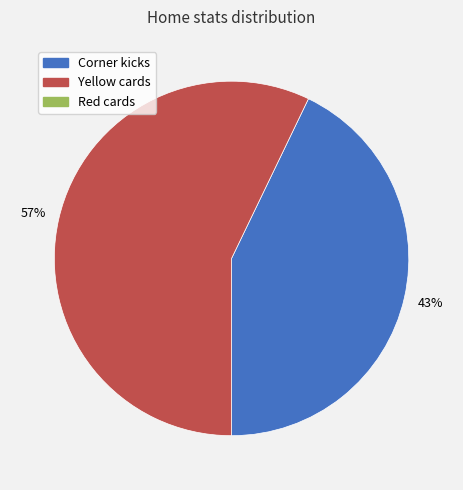

Is there a majority slice in this chart?

Yes